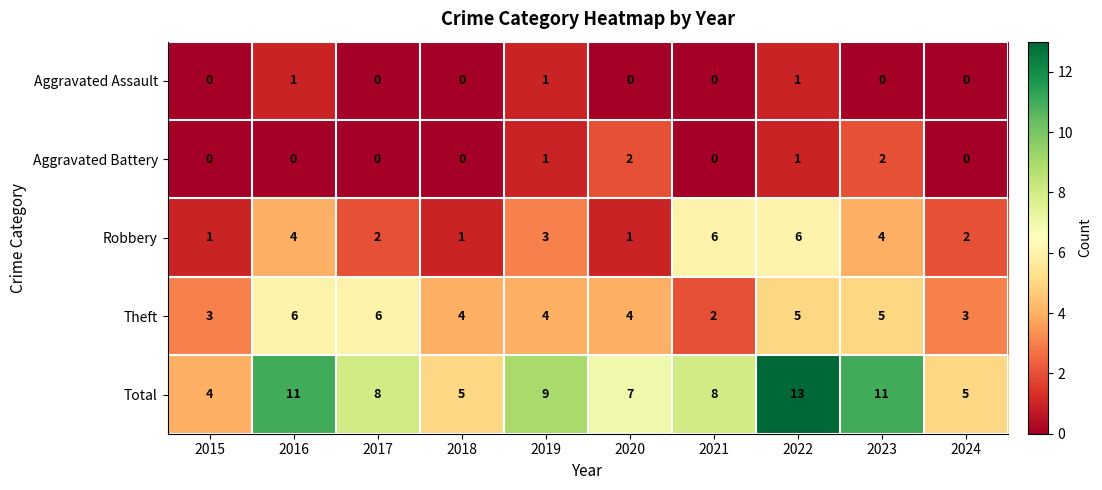

True or false: Total has a value of 23 at 2022.

False